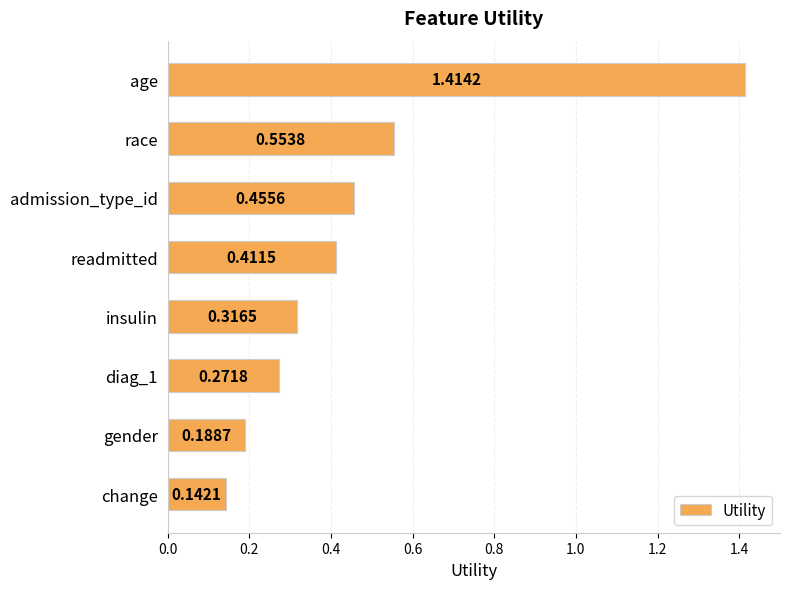

What is the sum of all values?

3.8